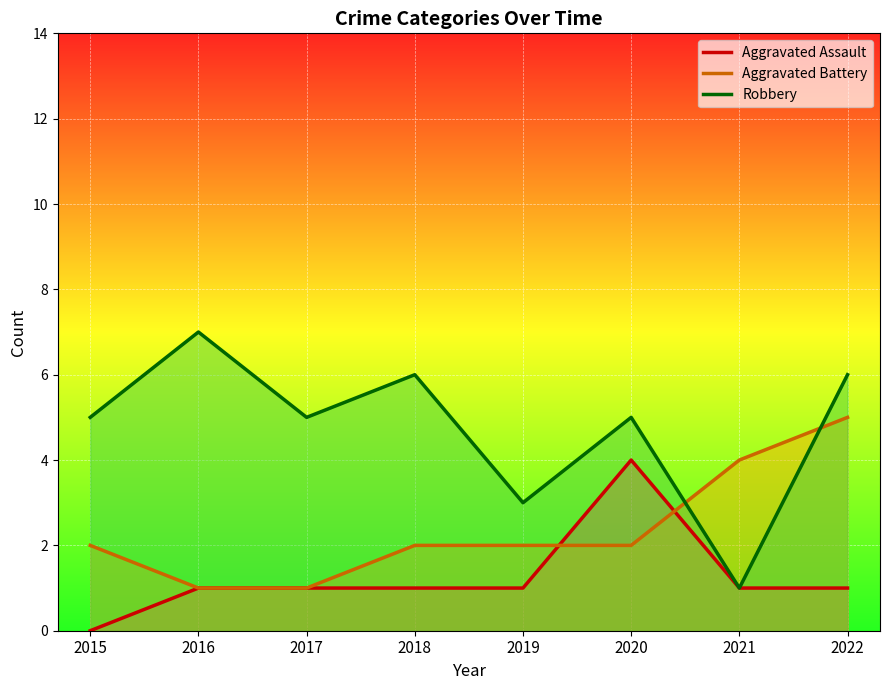

True or false: Robbery and Aggravated Assault intersect in this chart.

False